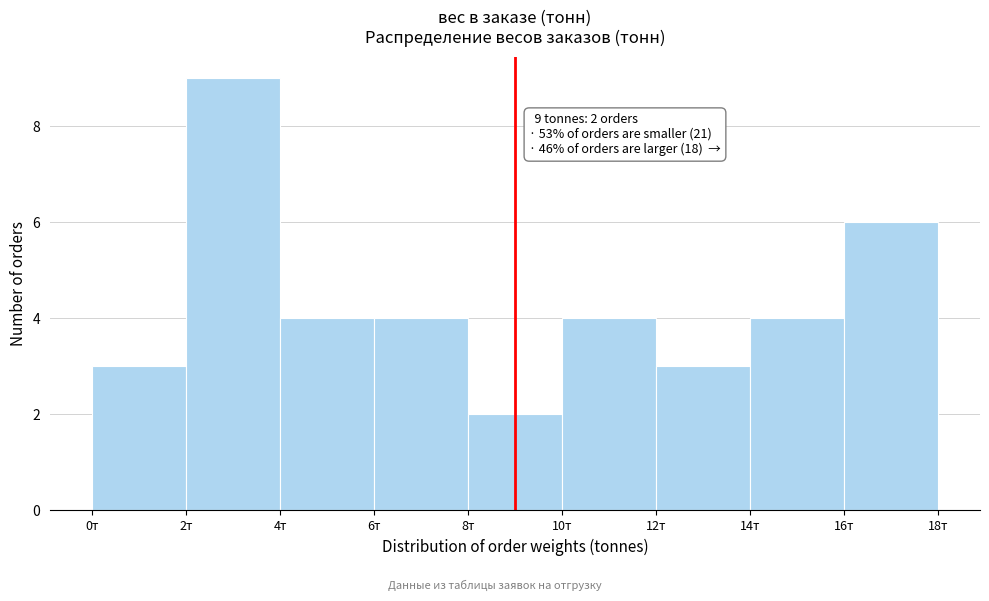

Over which range of the x-axis is the bar tallest?

2 to 4